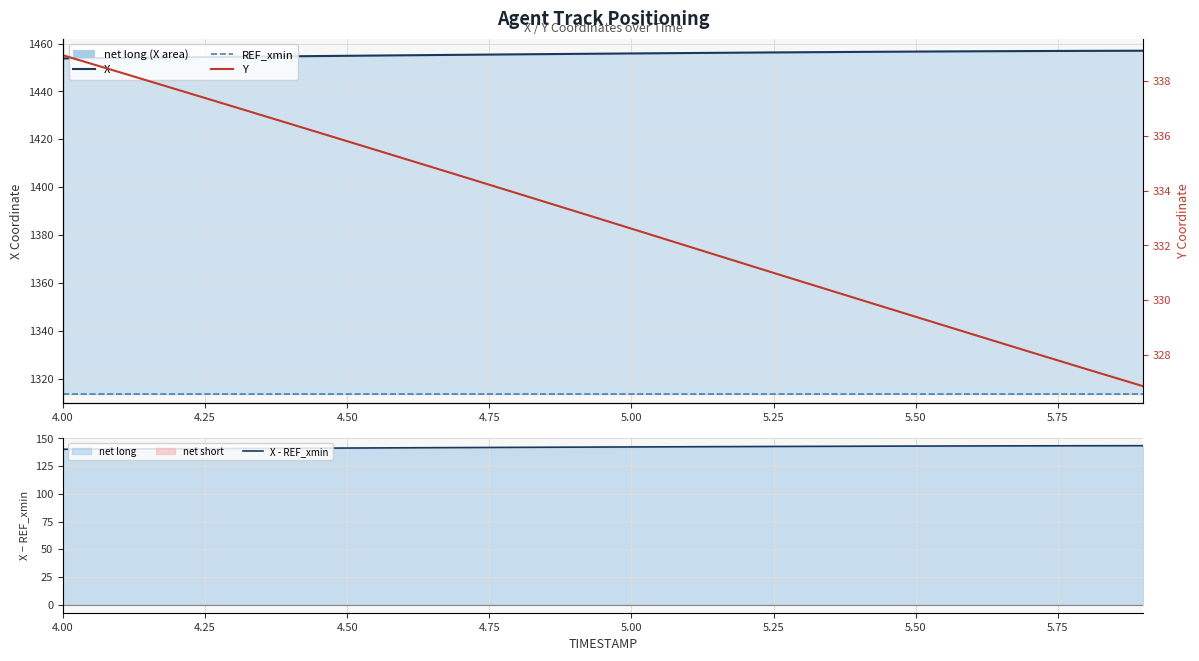

Reading right to left, transcribe all the data shown in this chart.

X: 1457.0	1456.9	1456.8	1456.8	1456.6	1456.5	1456.3	1456.2	1456.0	1455.8	1455.7	1455.5	1455.3	1455.1	1454.9	1454.7	1454.4	1454.2	1454.0	1453.8
REF_xmin: 1313.6	1313.6	1313.6	1313.6	1313.6	1313.6	1313.6	1313.6	1313.6	1313.6	1313.6	1313.6	1313.6	1313.6	1313.6	1313.6	1313.6	1313.6	1313.6	1313.6
X - REF_xmin: 143.4	143.3	143.2	143.2	143.0	142.9	142.8	142.6	142.4	142.2	142.1	141.9	141.7	141.5	141.3	141.1	140.8	140.6	140.4	140.2
Y: 326.9	327.5	328.1	328.8	329.4	330.0	330.7	331.3	332.0	332.6	333.3	333.9	334.5	335.2	335.8	336.4	337.1	337.7	338.3	338.9